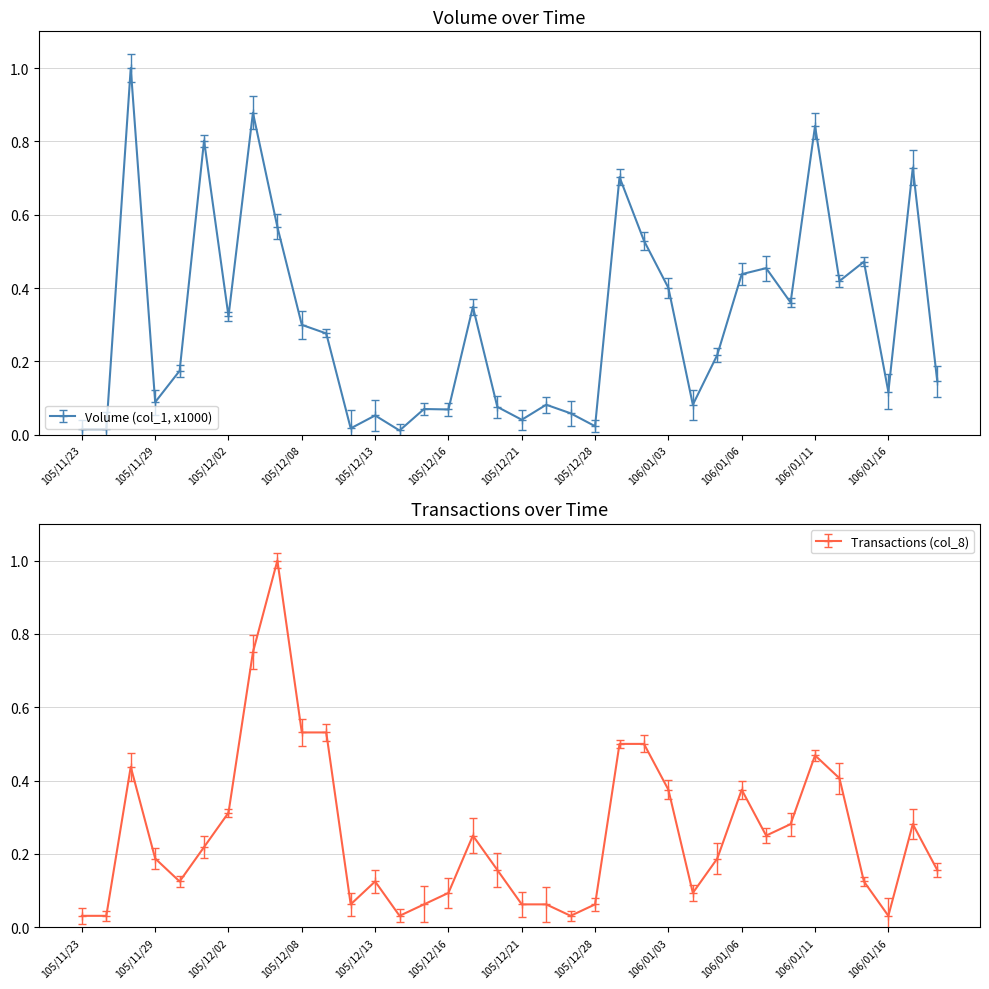

The Transactions (col_8) series shows 0.1 at 105/12/01. True or false?

False